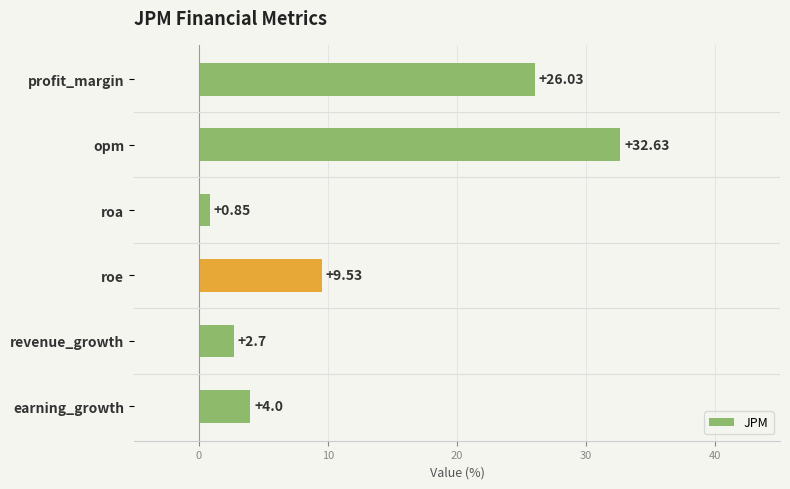

What is the sum of all values?

75.7